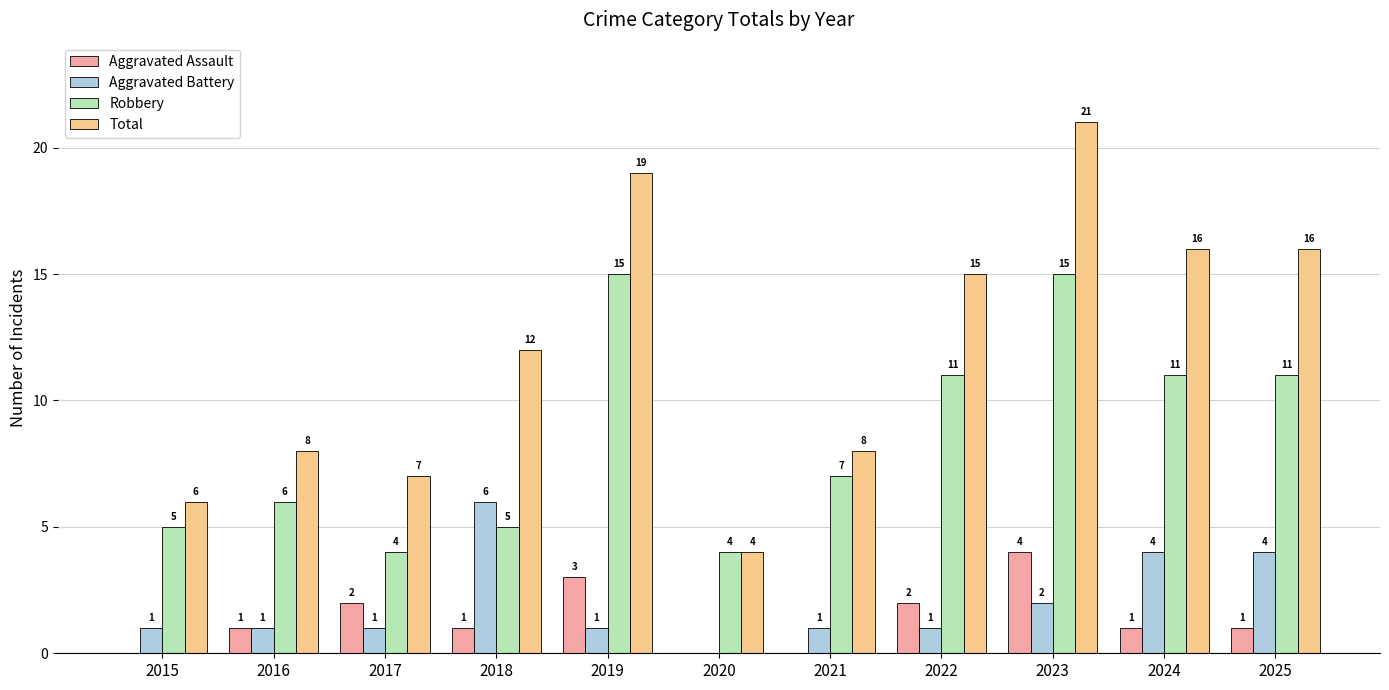

Does the chart contain stacked bars?

No